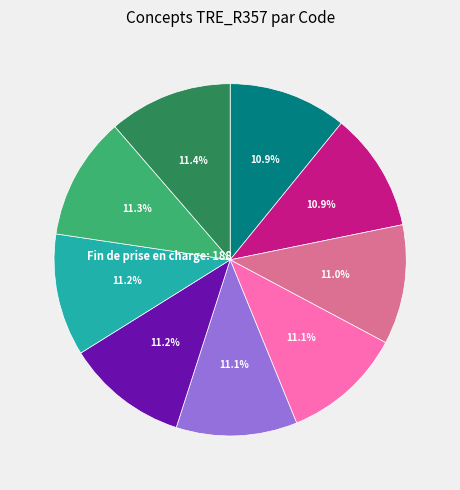

Count the number of slices in the pie.

9